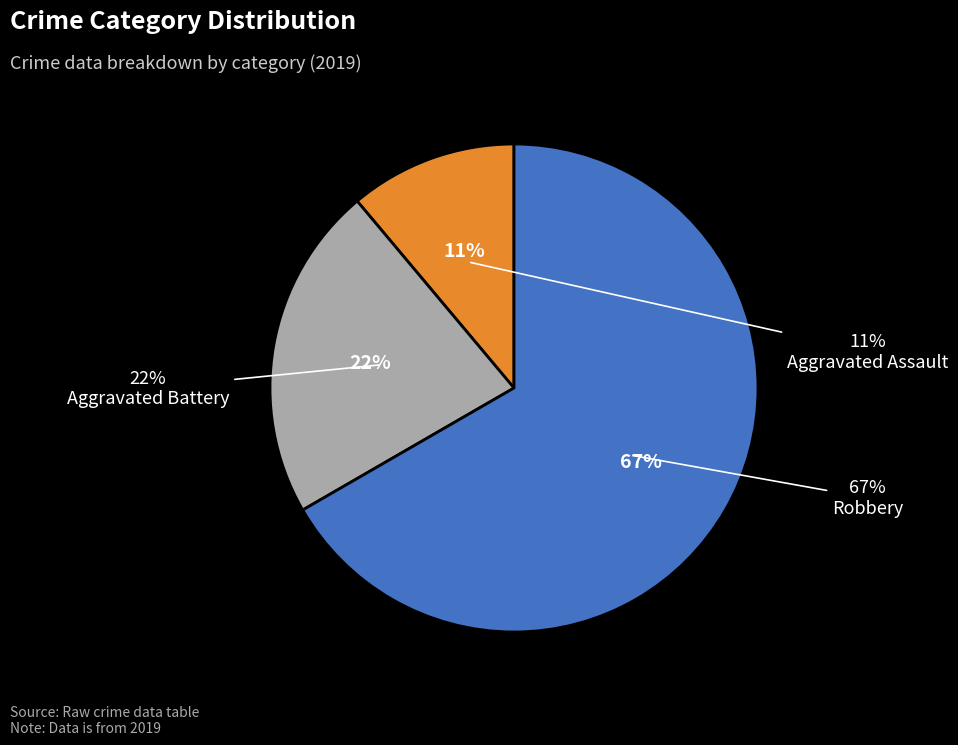

Rank the categories by value from highest to lowest.

Robbery, Aggravated Battery, Aggravated Assault